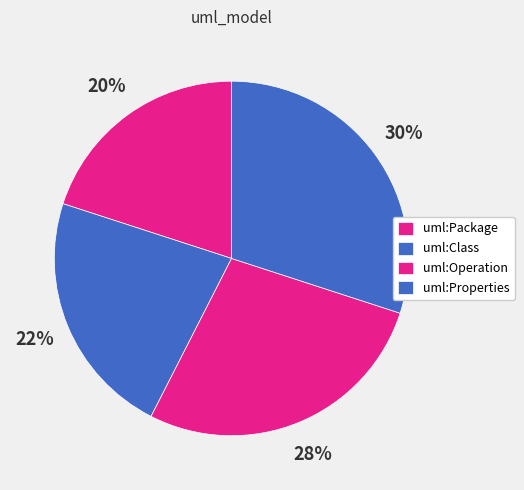

Count the number of slices in the pie.

4